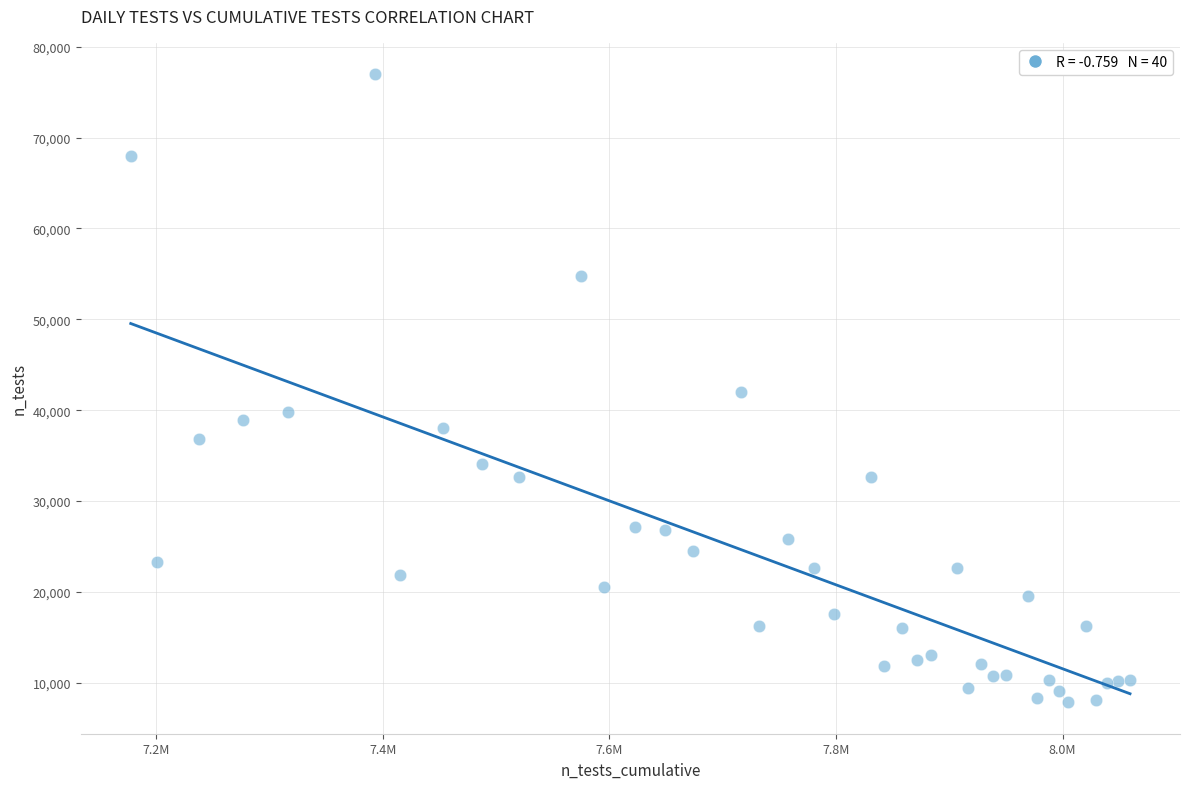

How many data points are displayed?

40